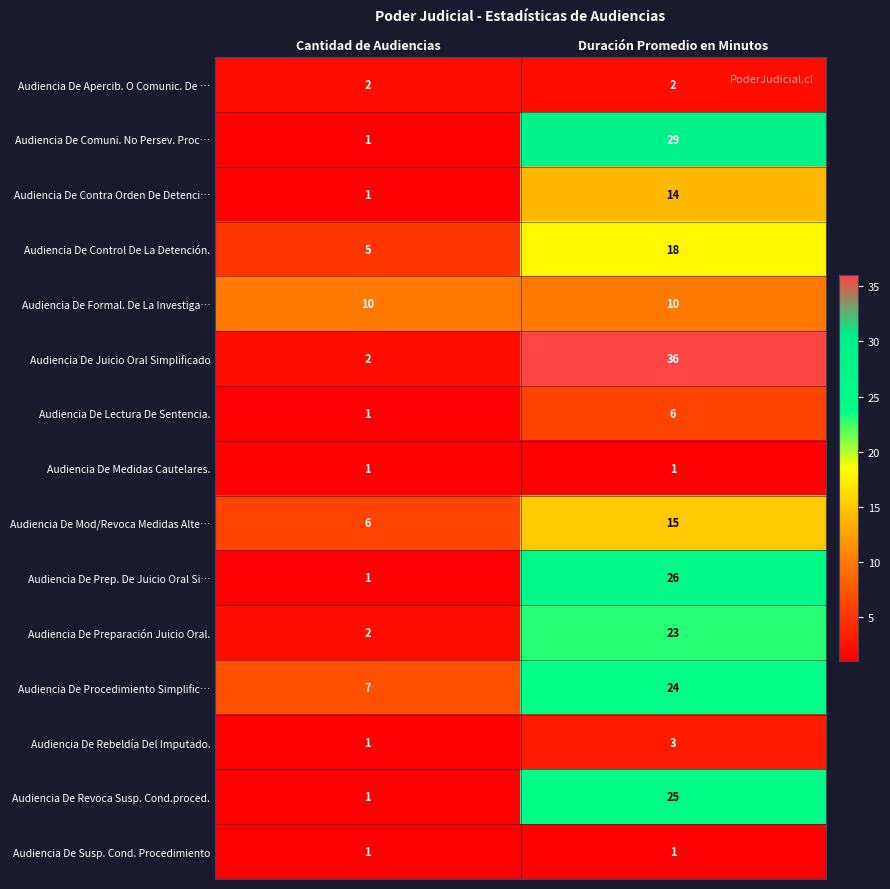

Between Cantidad de Audiencias and Duración Promedio en Minutos, which series saw the biggest shift?

Audiencia De Juicio Oral Simplificado